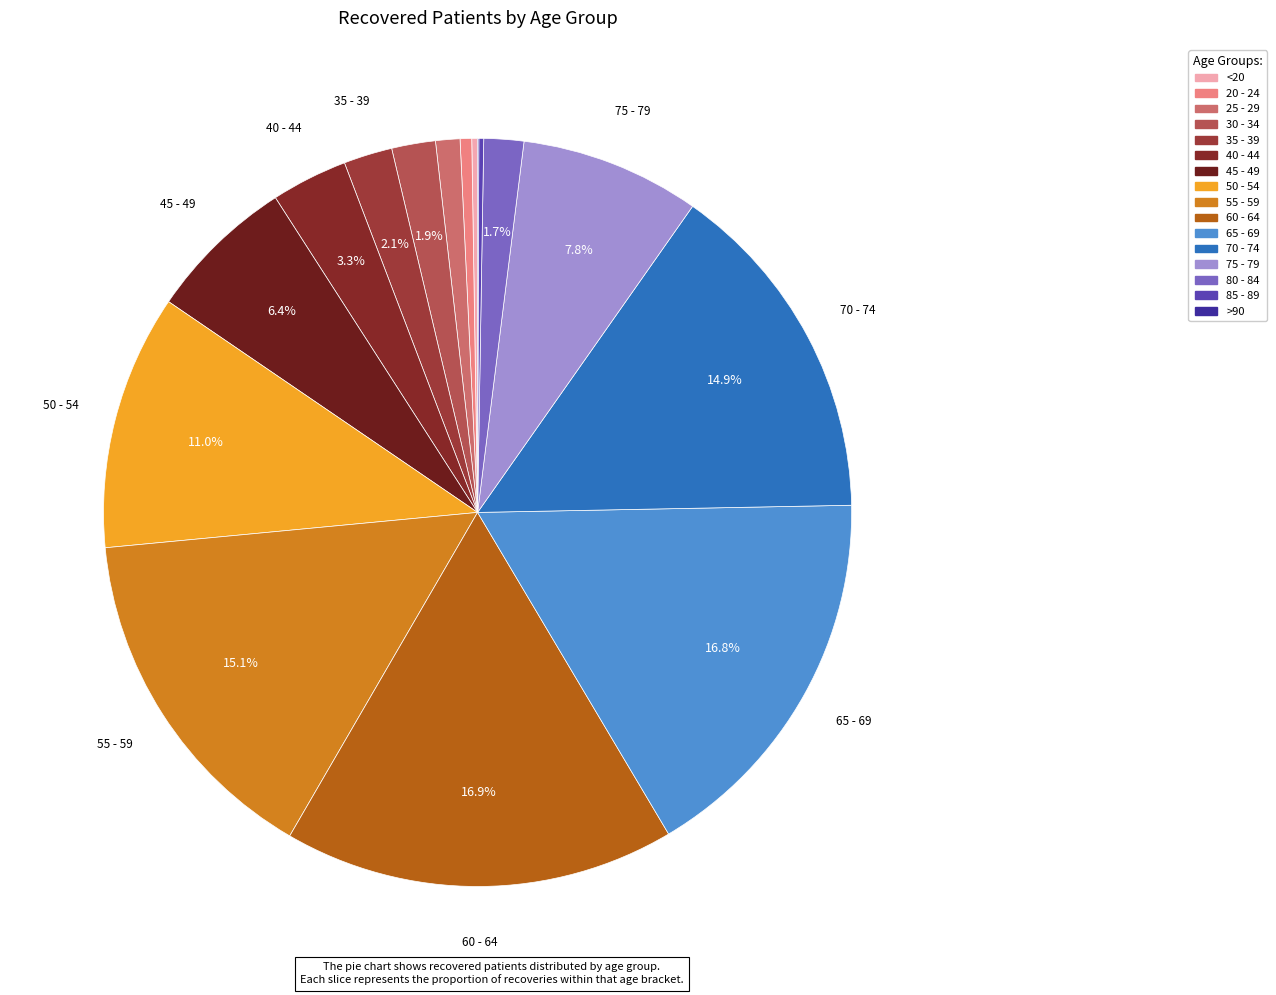

What is the smallest slice in the pie chart?

>90